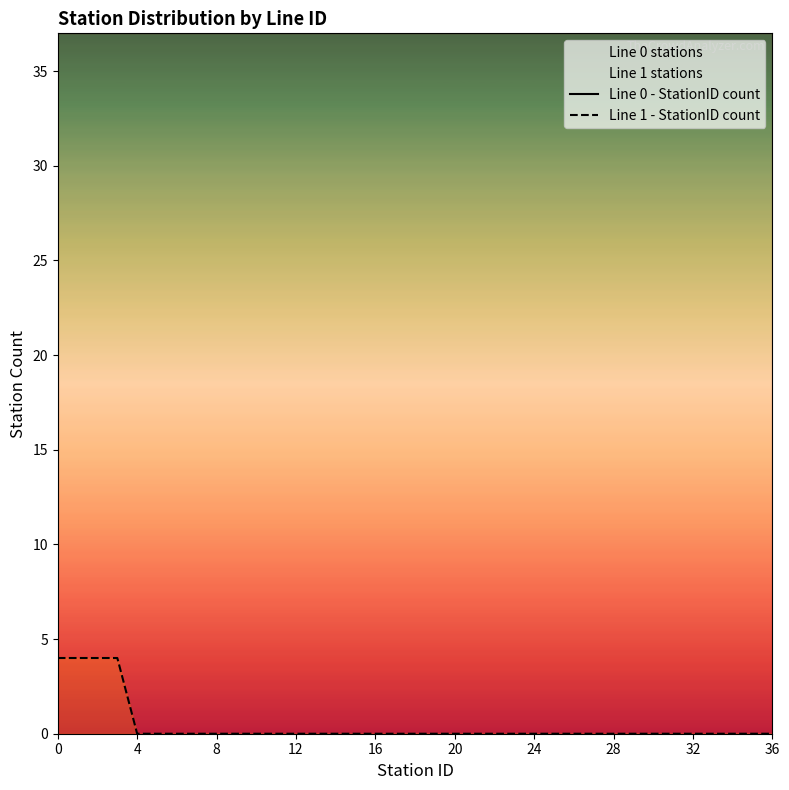

True or false: Line 0 - StationID count and Line 1 - StationID count cross at least once.

False